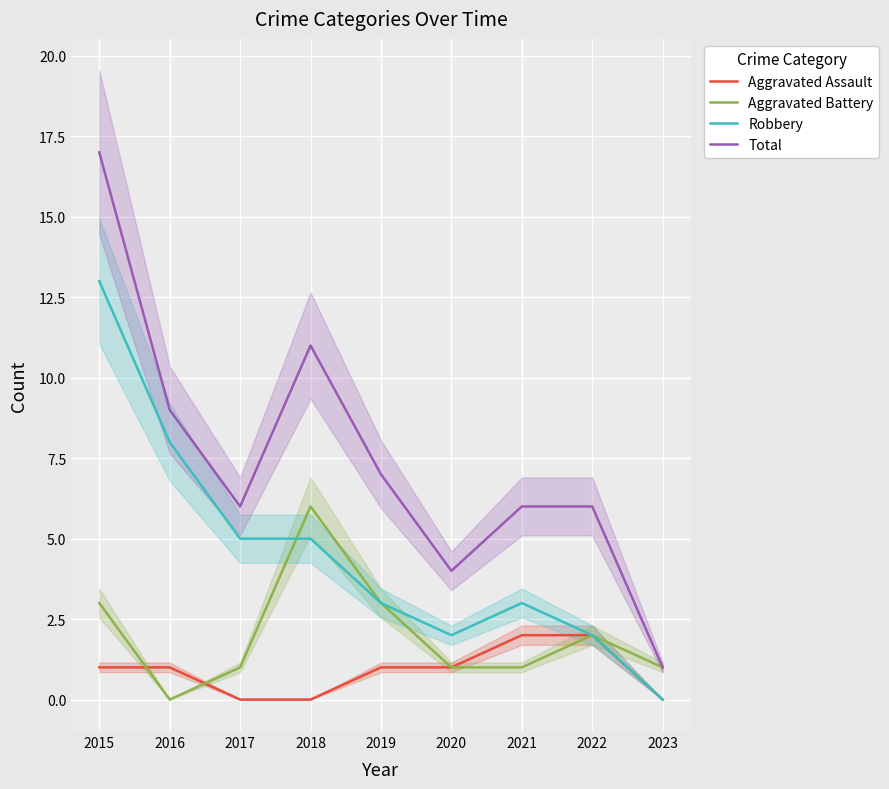

Which series changed the most between 2015 and 2017?

Total